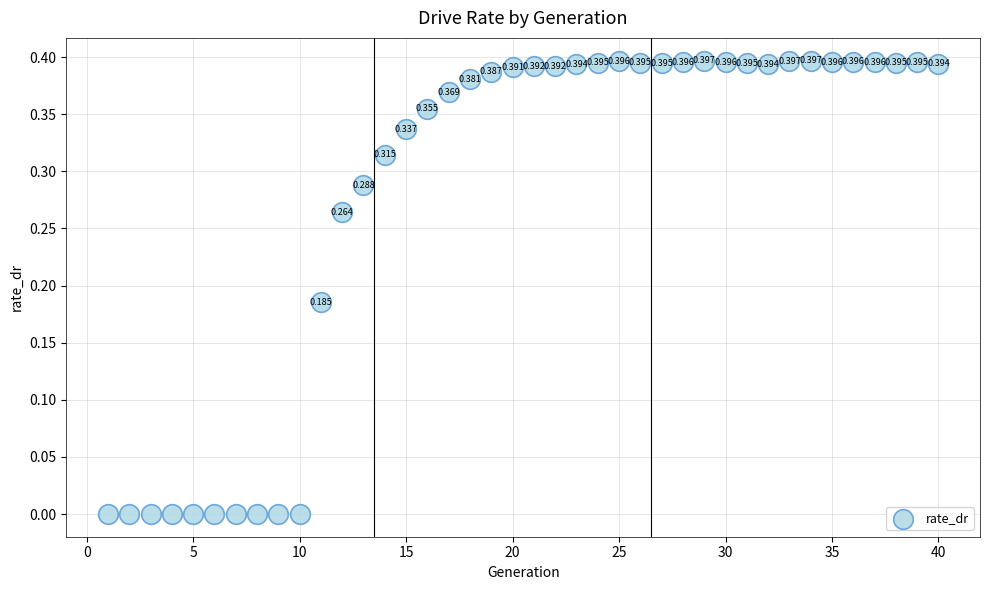

How many data points are displayed?

40